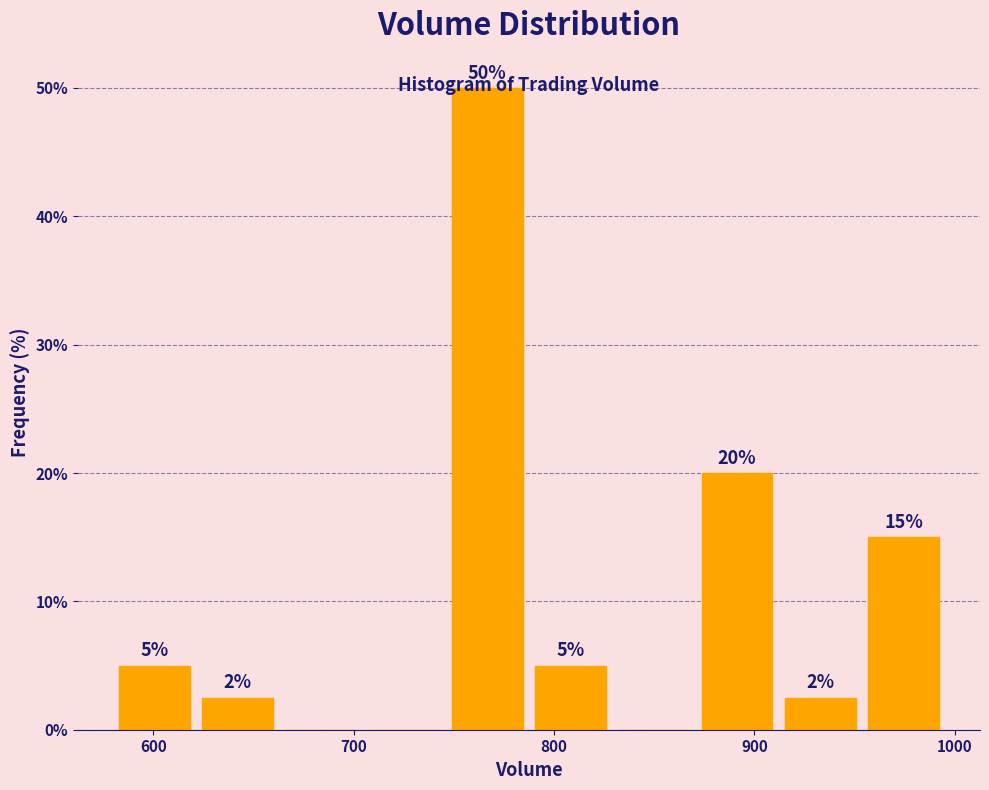

Over which range of the x-axis is the bar tallest?

750 to 790